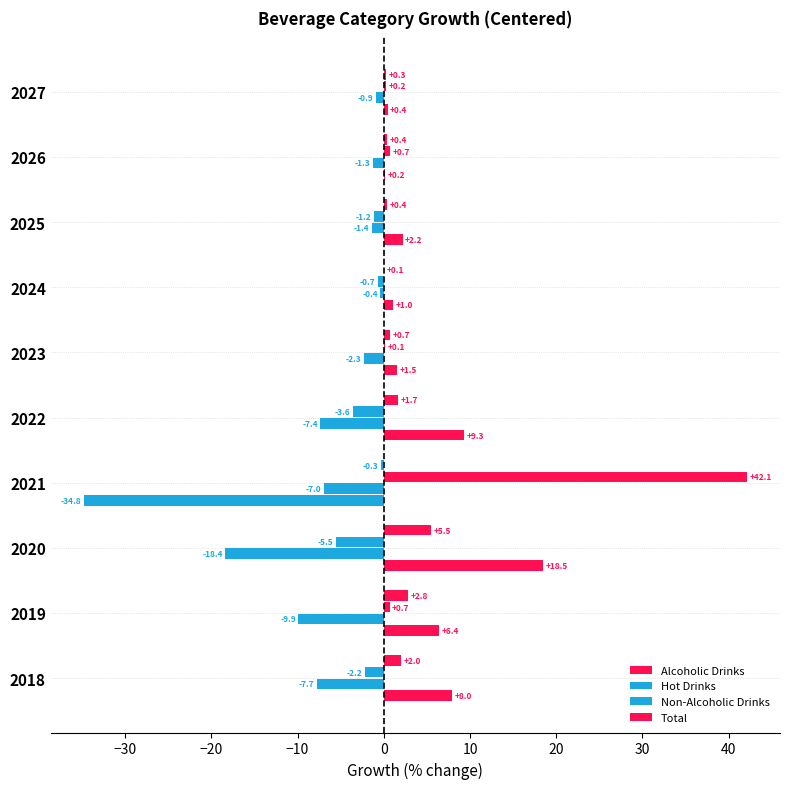

How many values in Non-Alcoholic Drinks are above zero?

5